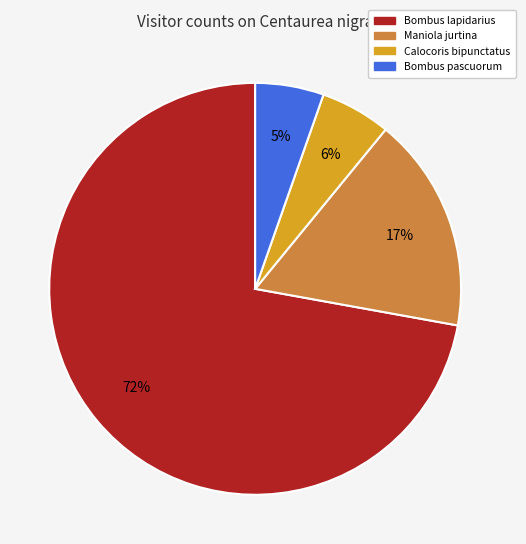

To the nearest percent, what is the difference between the largest and smallest slice percentages?

67%